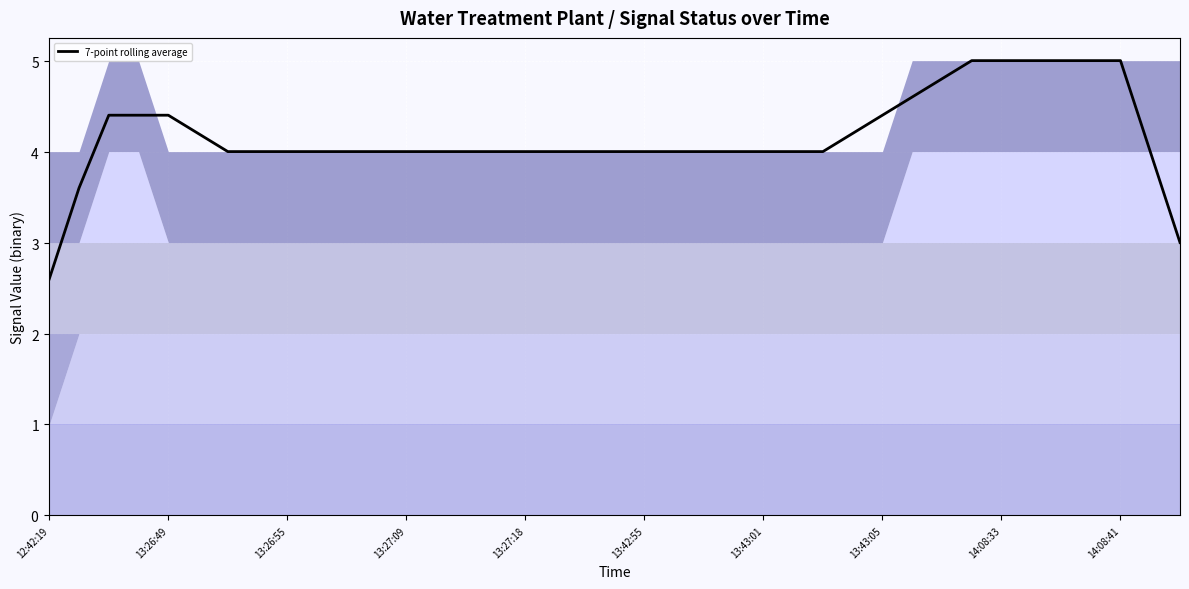

What is the sum of all values?

162.6